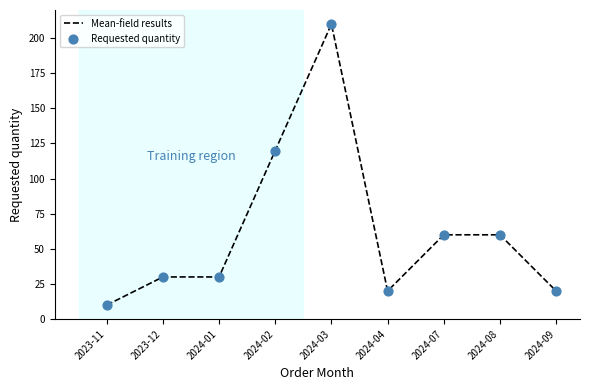

Which category has the highest value across all series?

2024-03